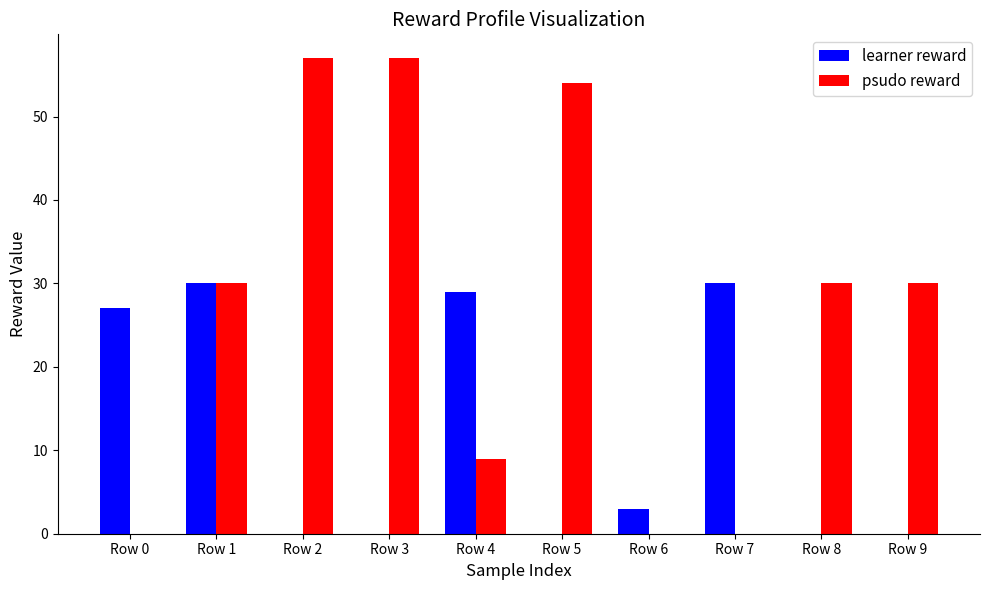

What is the approximate value of psudo reward at Row 5, to the nearest 10?

50